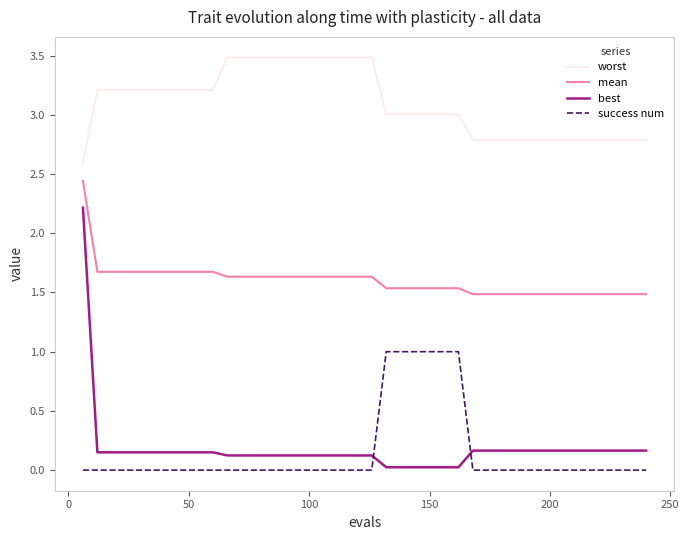

What is the maximum value for worst?

3.5